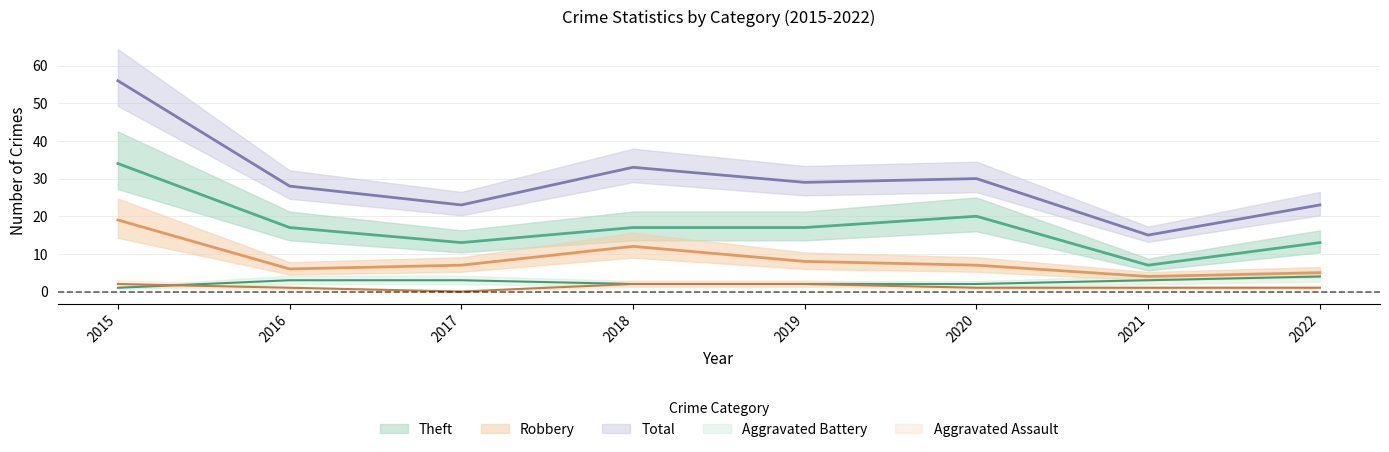

Rank the categories by Robbery value from lowest to highest.

2021, 2022, 2016, 2017, 2020, 2019, 2018, 2015